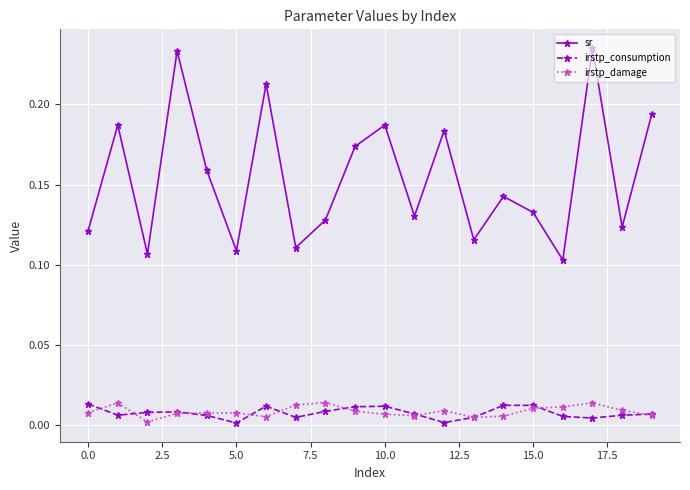

How many sr values are between 0 and 1?

20